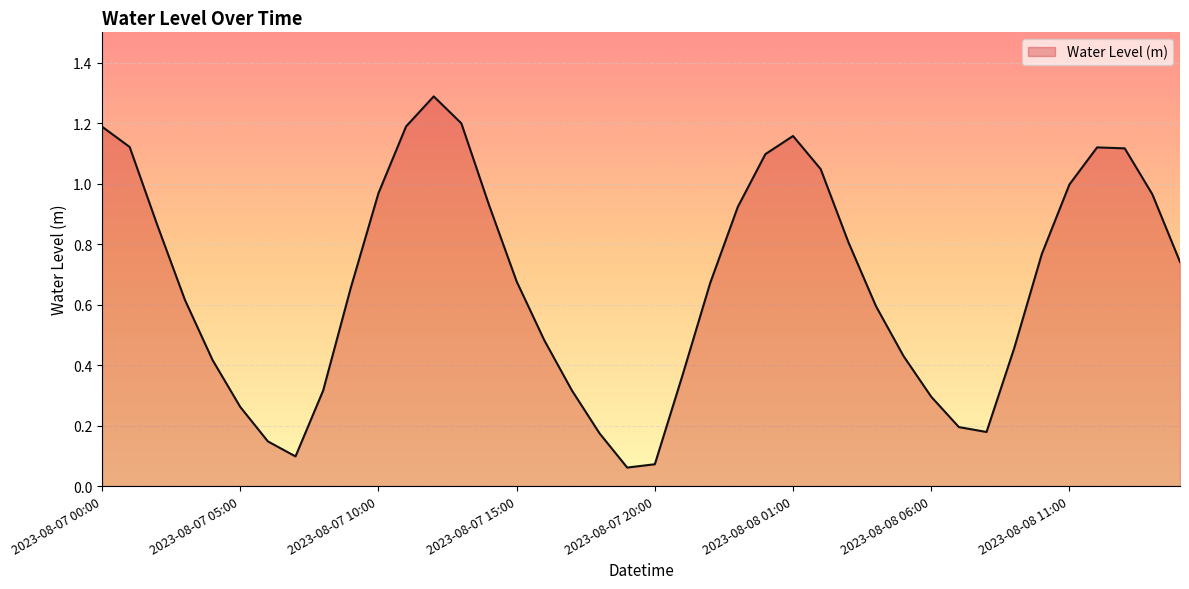

Reading right to left, list all the values displayed in this chart.

0.7	1.0	1.1	1.1	1.0	0.8	0.5	0.2	0.2	0.3	0.4	0.6	0.8	1.0	1.2	1.1	0.9	0.7	0.4	0.1	0.1	0.2	0.3	0.5	0.7	0.9	1.2	1.3	1.2	1.0	0.7	0.3	0.1	0.1	0.3	0.4	0.6	0.9	1.1	1.2